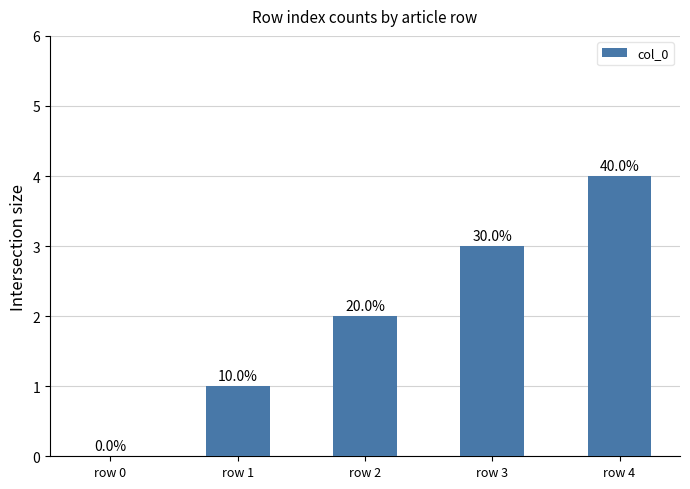

What is the difference between the maximum and minimum values?

4